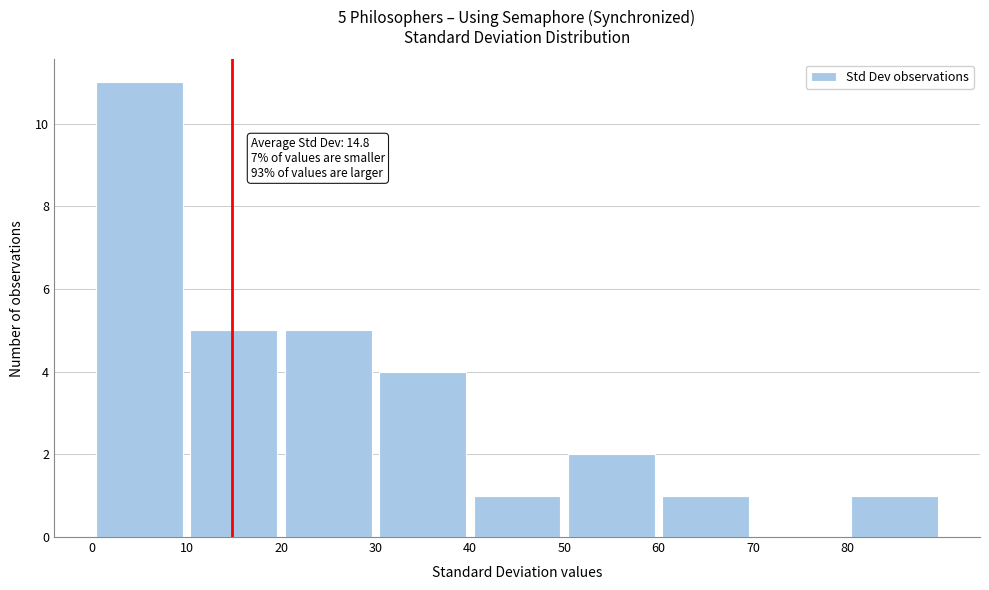

Over which range of the x-axis is the bar tallest?

0 to 10